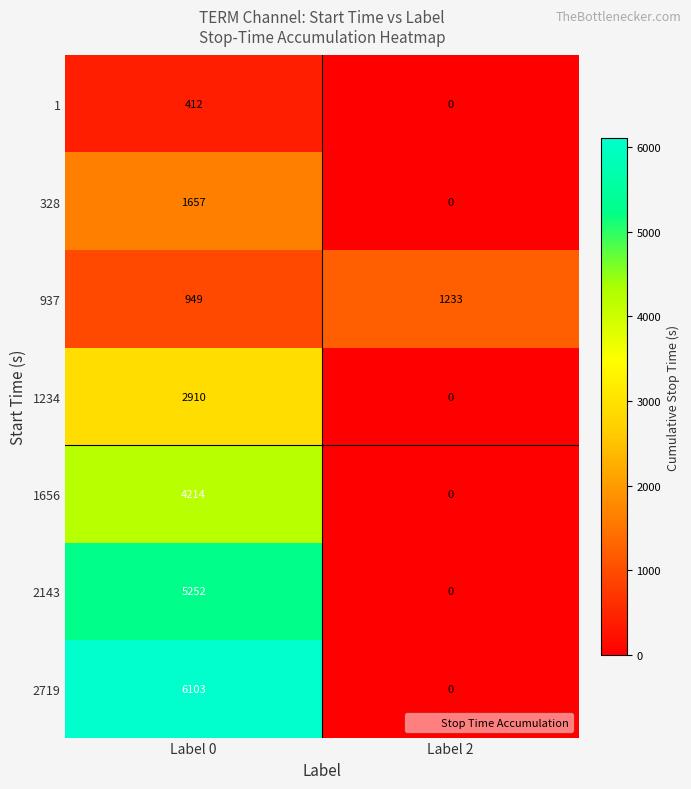

At which category is the sum across all series the highest?

Label 0